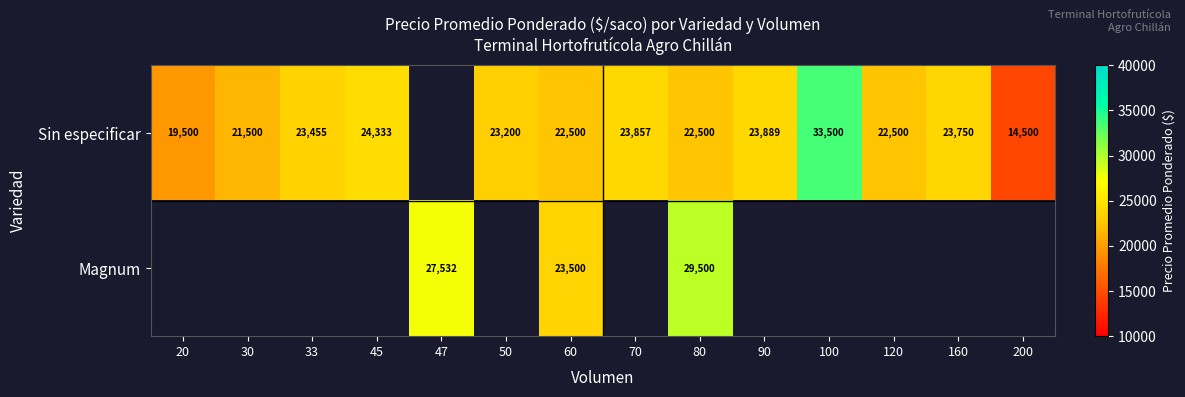

The Sin especificar series shows 36772 at 30. True or false?

False